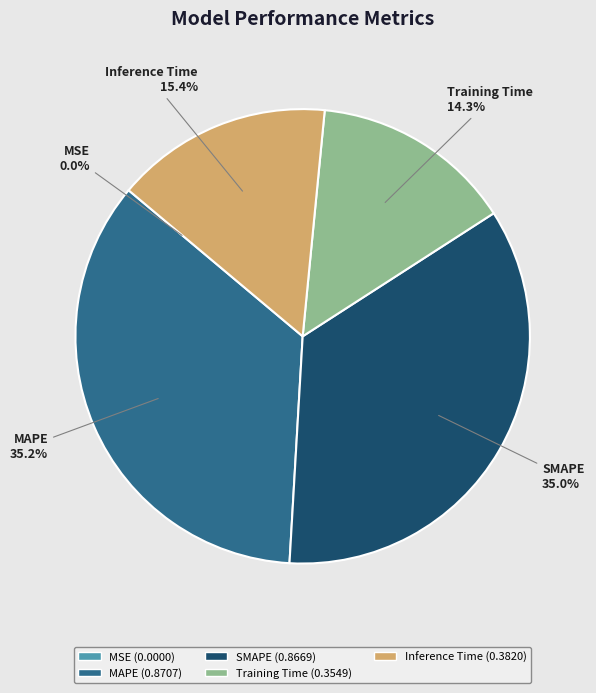

To the nearest percent, what is the average slice percentage?

20%